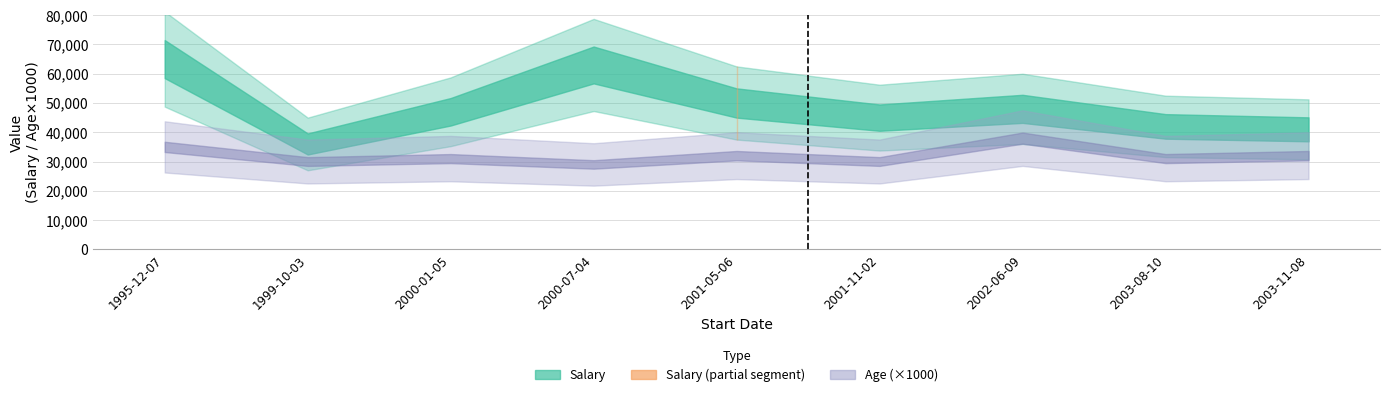

Reading left to right, list all the values displayed in this chart.

Salary: 1995-12-07=65000	1999-10-03=36000	2000-01-05=47000	2000-07-04=63000	2001-05-06=50000	2001-11-02=45000	2002-06-09=48000	2003-08-10=42000	2003-11-08=41000
Age: 1995-12-07=35000	1999-10-03=30000	2000-01-05=31000	2000-07-04=29000	2001-05-06=32000	2001-11-02=30000	2002-06-09=38000	2003-08-10=31000	2003-11-08=32000